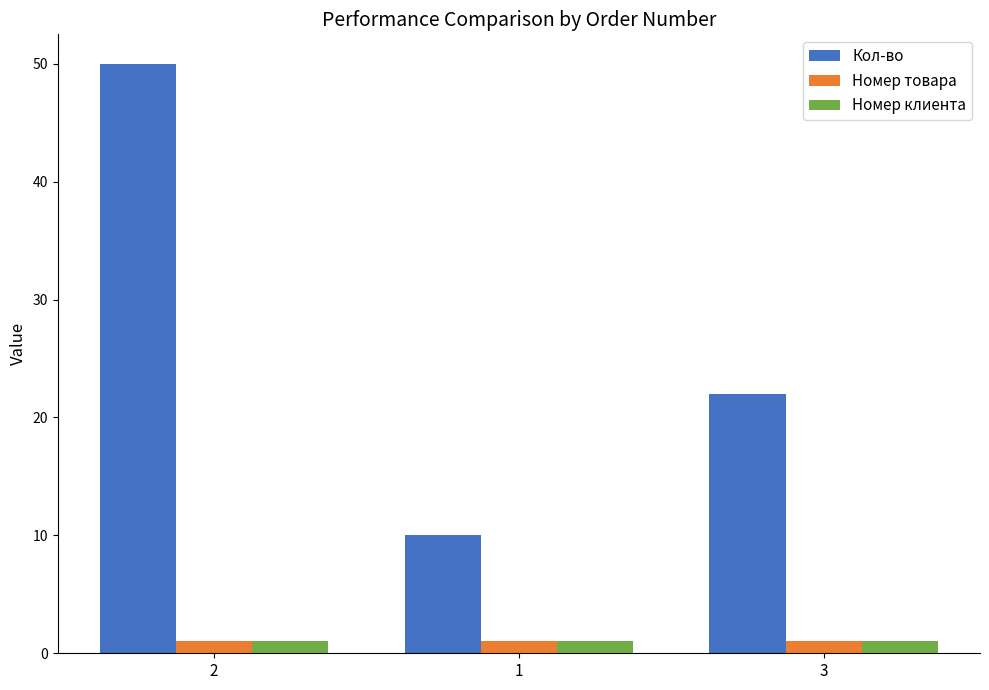

At which category is the sum across all series the highest?

2